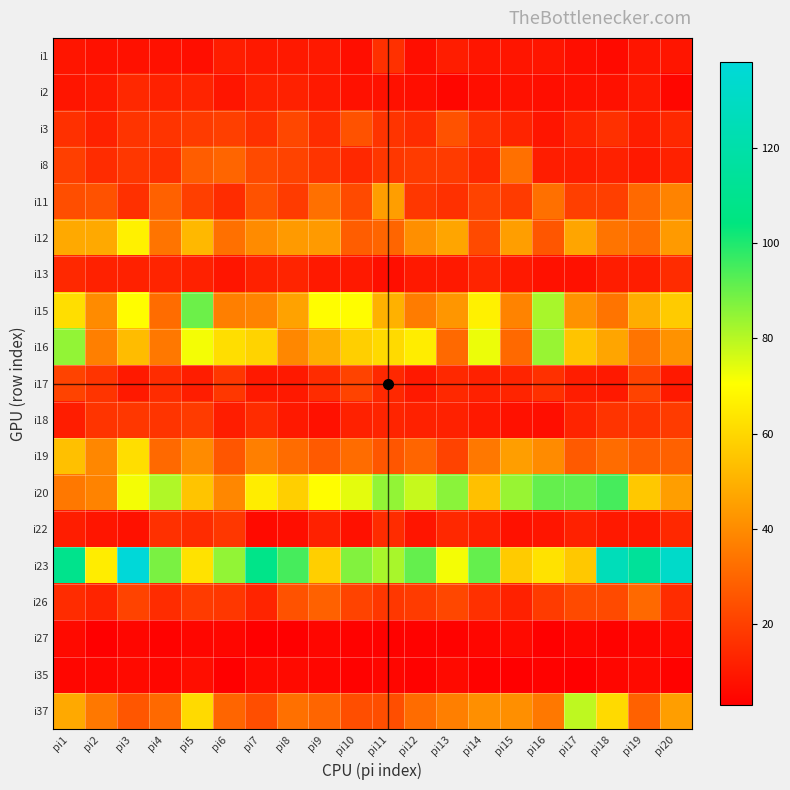

What is the maximum value shown in the chart?

138